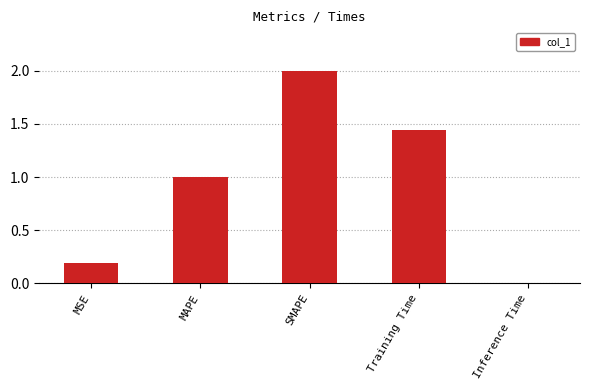

The value at MSE is 0.2. True or false?

True